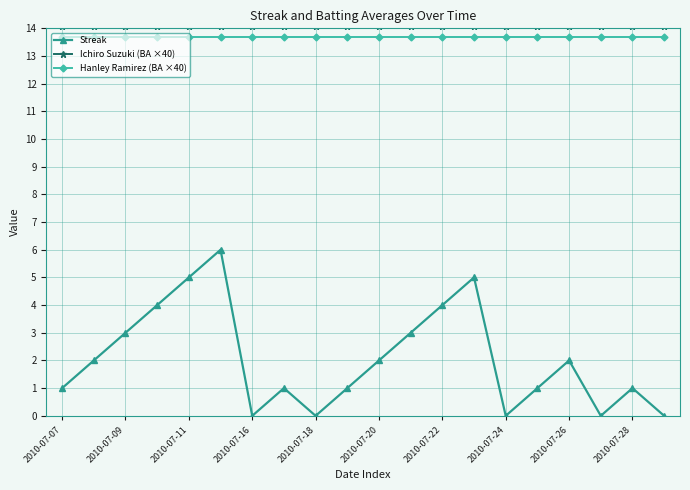

What is the maximum value shown in the chart?

14.1